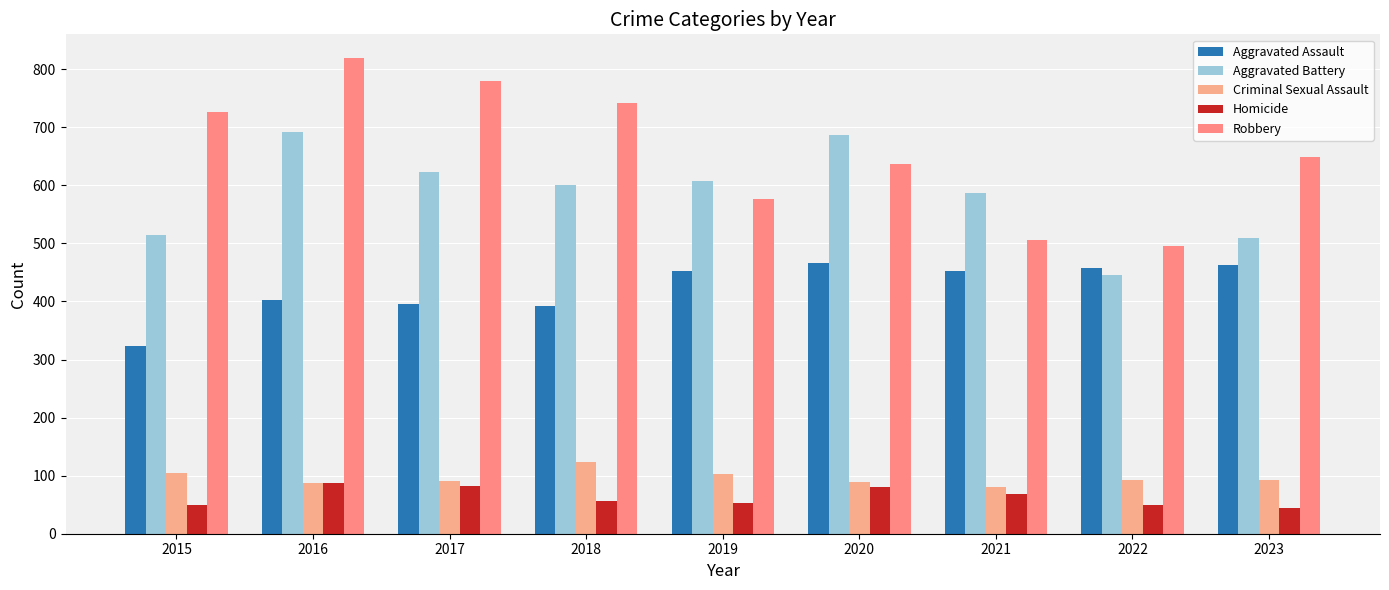

At which label does Homicide reach its peak?

2016